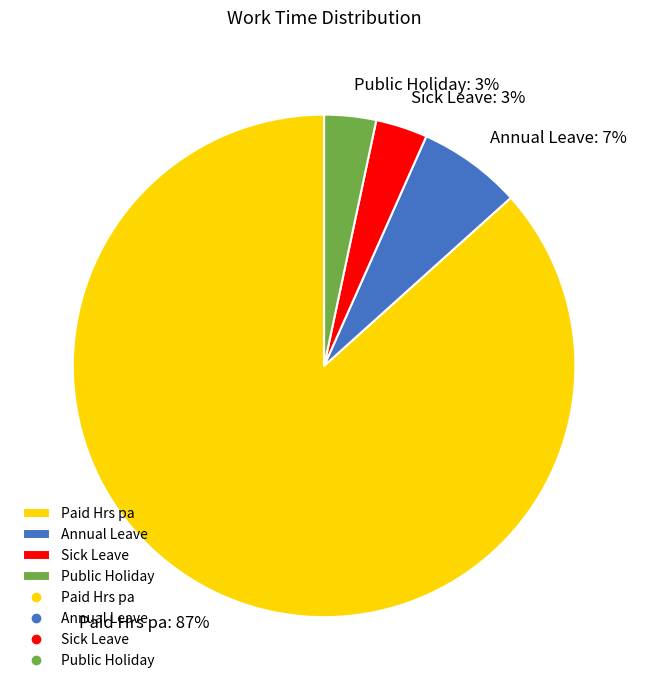

Between Paid Hrs pa and Annual Leave, which is larger?

Paid Hrs pa